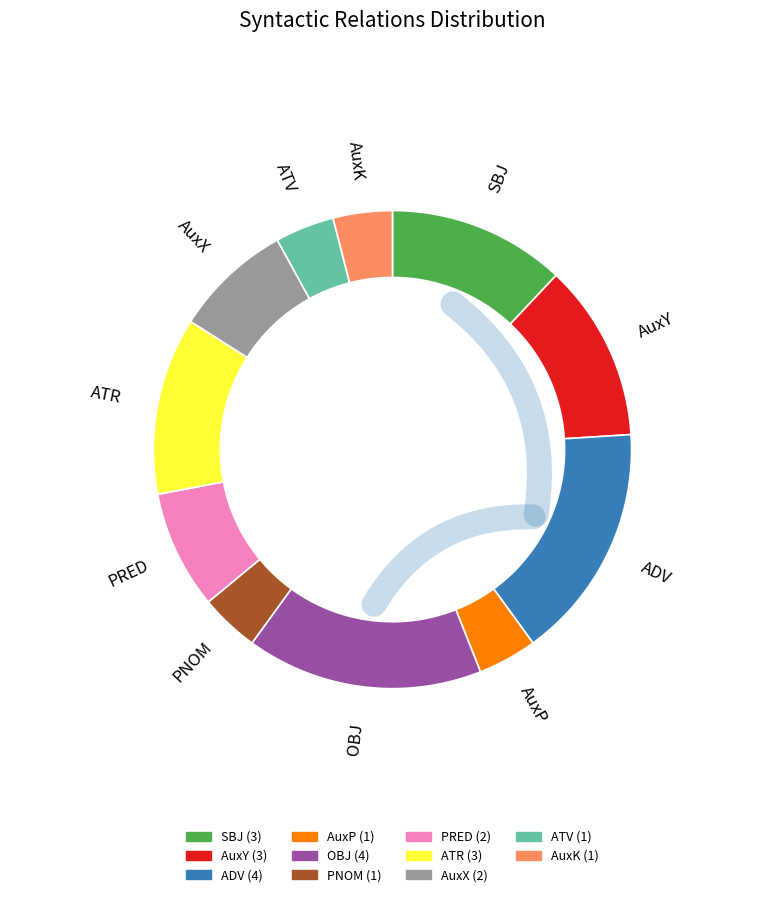

Do OBJ and ATV together represent more than half of the pie?

No